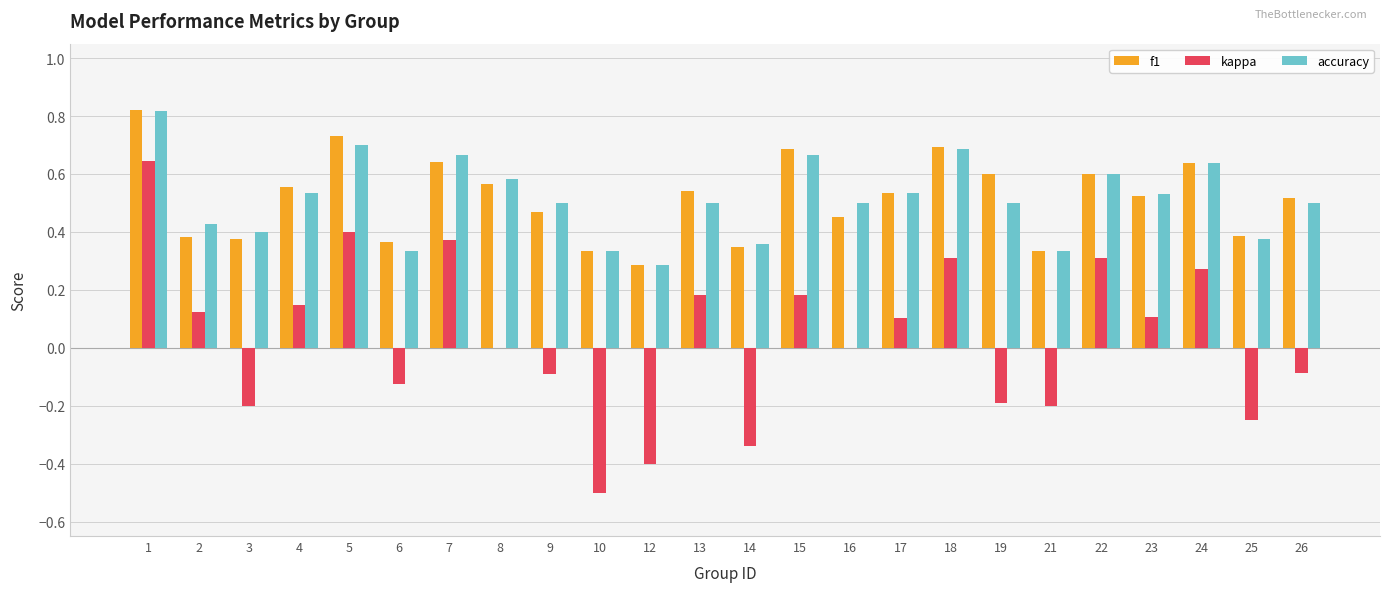

What are all the series names shown in the legend?

f1, kappa, accuracy